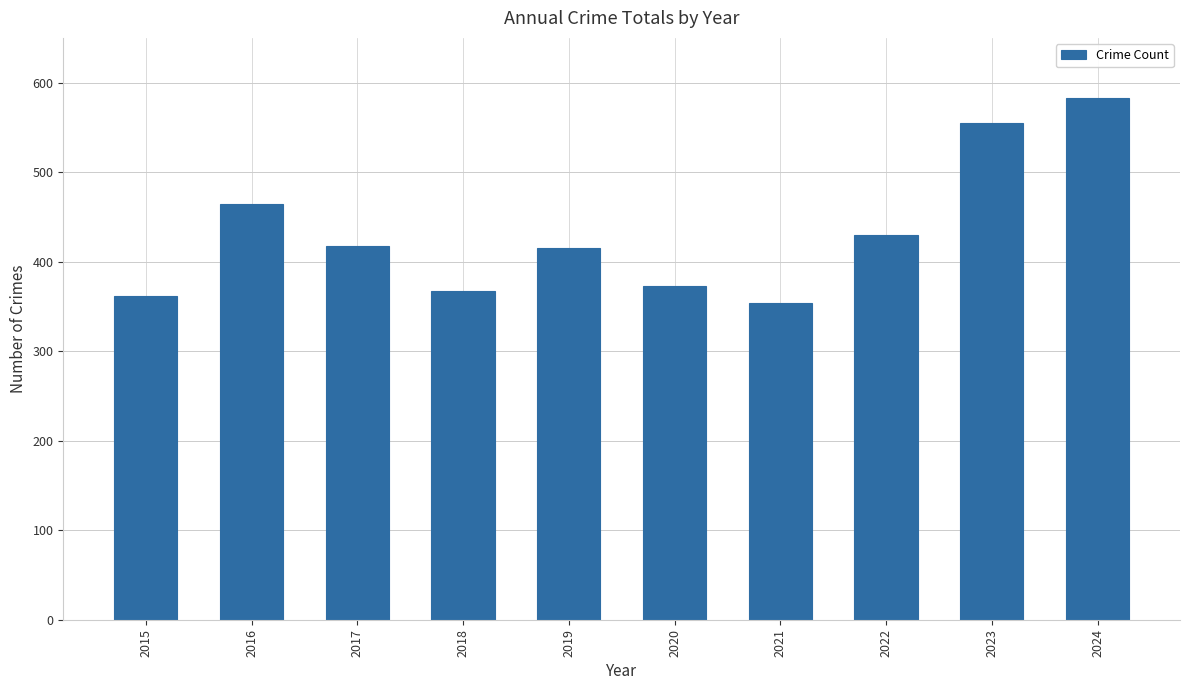

True or false: the data shows 583 at 2024.

True